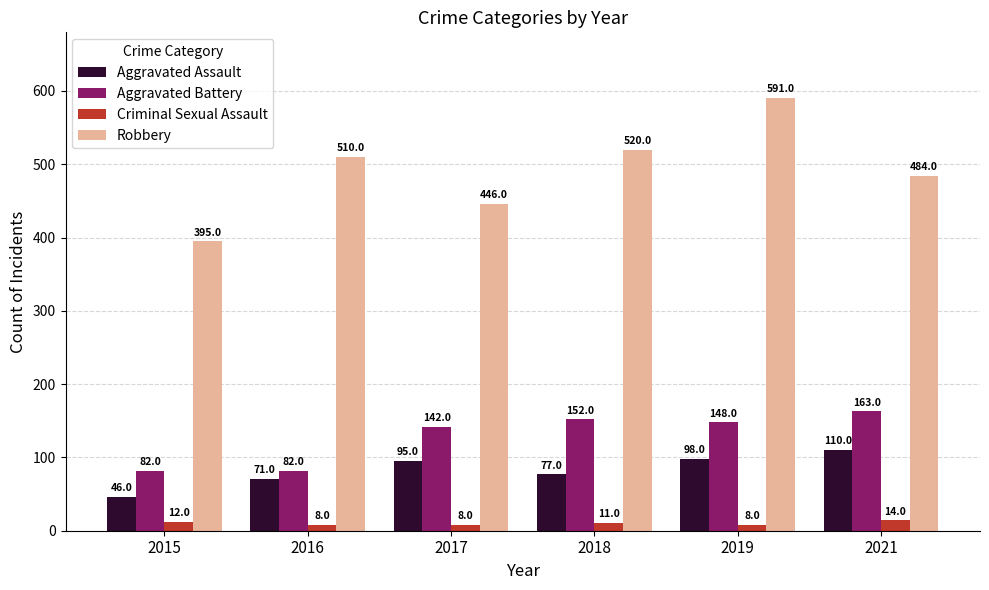

What is the difference between the Aggravated Battery values at 2018 and 2019?

4